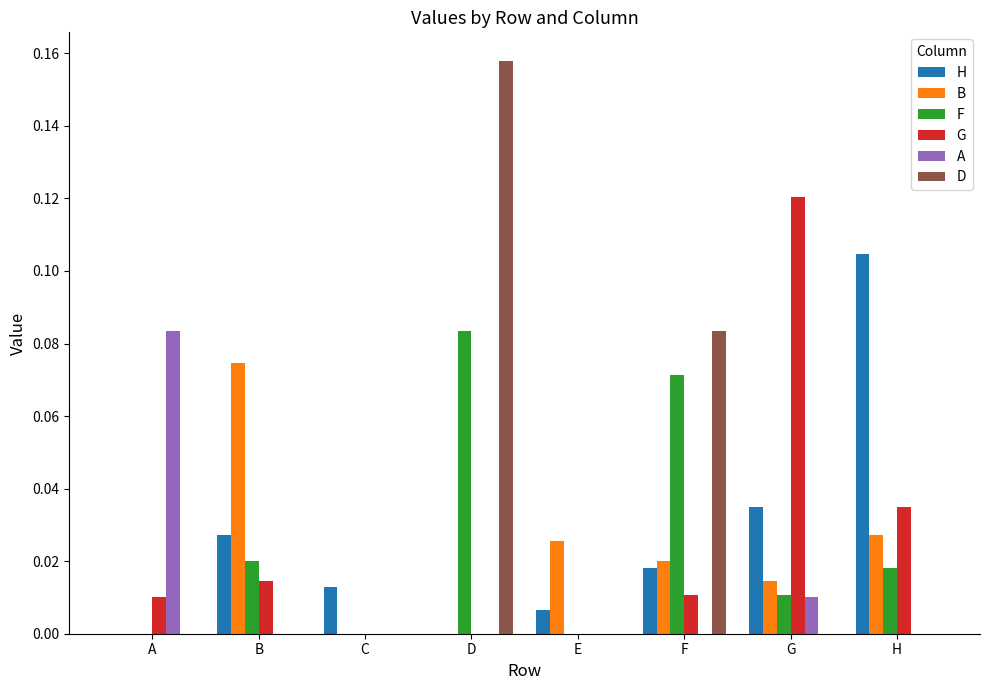

At which category is the sum across all series the highest?

D